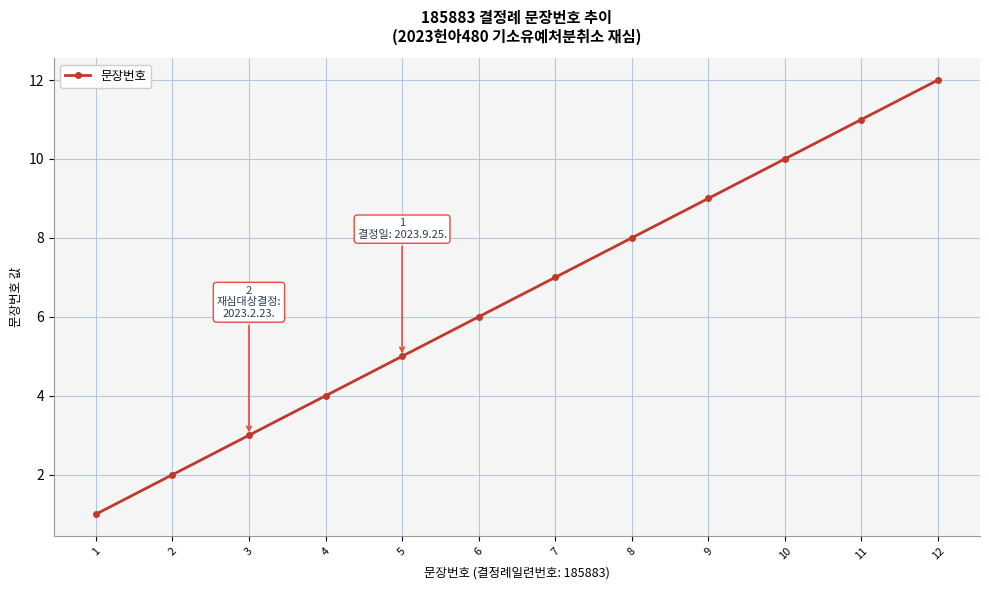

What is the sum of the values at 7 and 12?

19